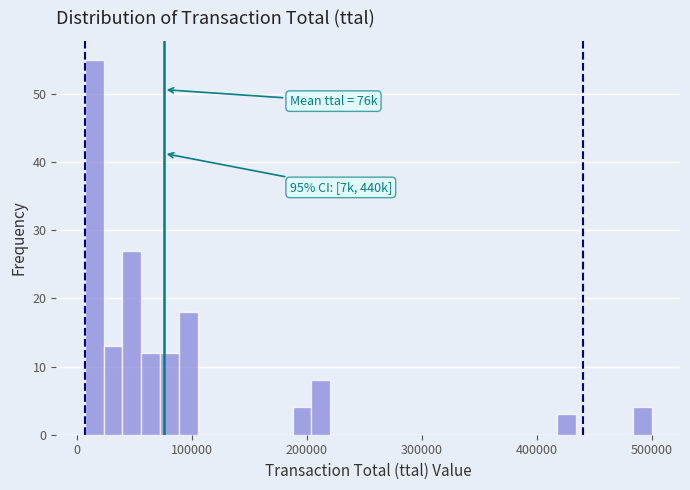

Read against the x-axis, roughly where is the centre of the tallest bar?

20000